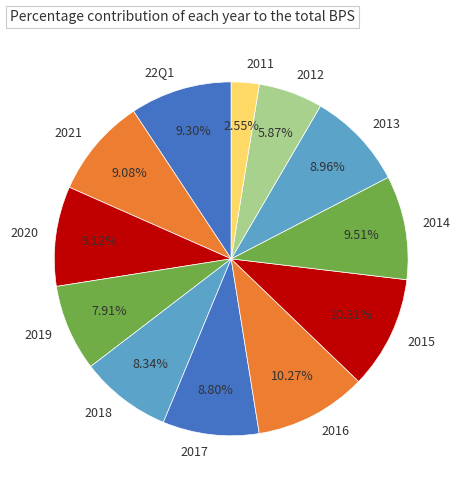

Does 2012 account for over 50% of the chart?

No